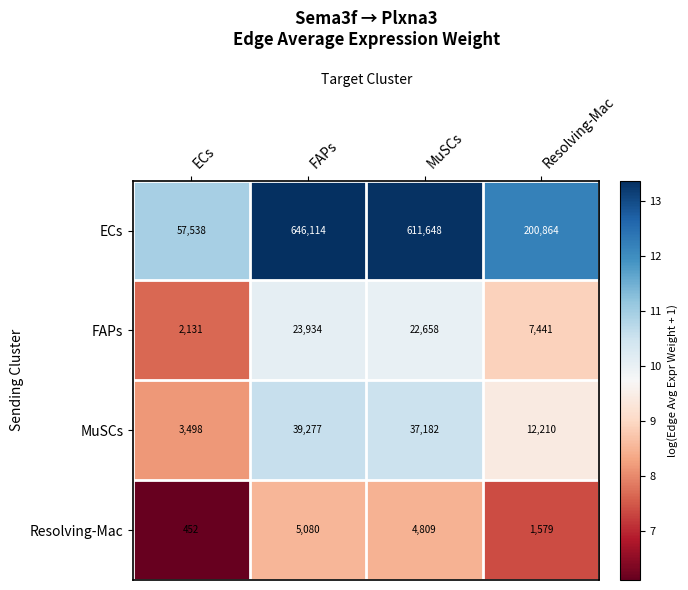

What is the approximate value of Resolving-Mac at Resolving-Mac?

1579